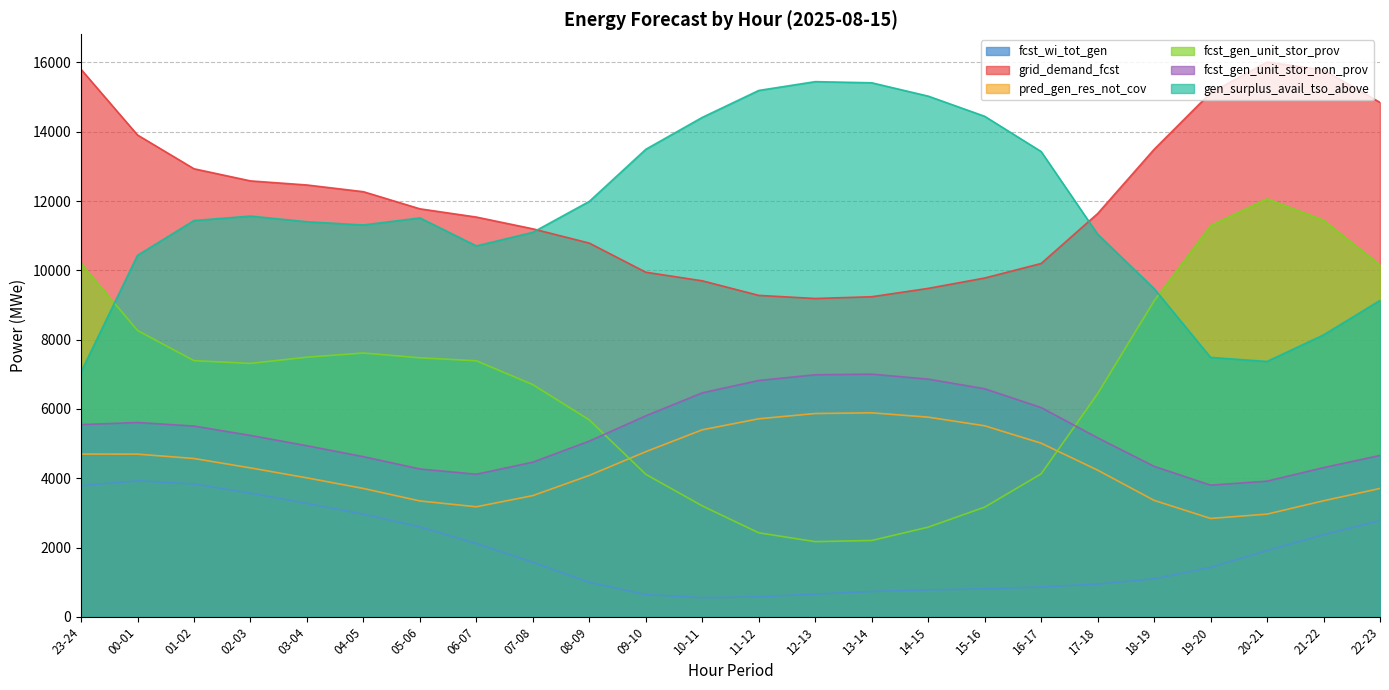

Reading right to left, transcribe all the data shown in this chart.

fcst_wi_tot_gen: 22-23=2779	21-22=2369	20-21=1913	19-20=1429	18-19=1097	17-18=946	16-17=864	15-16=809	14-15=780	13-14=733	12-13=659	11-12=578	10-11=552	09-10=644	08-09=998	07-08=1576	06-07=2117	05-06=2595	04-05=2965	03-04=3274	02-03=3571	01-02=3835	00-01=3926	23-24=3786
grid_demand_fcst: 22-23=14844	21-22=15782	20-21=16010	19-20=15121	18-19=13490	17-18=11637	16-17=10197	15-16=9778	14-15=9479	13-14=9238	12-13=9187	11-12=9277	10-11=9697	09-10=9945	08-09=10785	07-08=11197	06-07=11536	05-06=11774	04-05=12268	03-04=12462	02-03=12580	01-02=12930	00-01=13904	23-24=15799
pred_gen_res_not_cov: 22-23=3706	21-22=3350	20-21=2965	19-20=2840	18-19=3362	17-18=4234	16-17=5012	15-16=5514	14-15=5763	13-14=5888	12-13=5868	11-12=5716	10-11=5398	09-10=4767	08-09=4083	07-08=3499	06-07=3177	05-06=3345	04-05=3705	03-04=4011	02-03=4299	01-02=4570	00-01=4696	23-24=4698
fcst_gen_unit_stor_prov: 22-23=10155	21-22=11445	20-21=12063	19-20=11291	18-19=9116	17-18=6440	16-17=4127	15-16=3166	14-15=2589	13-14=2204	12-13=2171	11-12=2425	10-11=3202	09-10=4113	08-09=5683	07-08=6701	06-07=7390	05-06=7476	04-05=7614	03-04=7494	02-03=7314	01-02=7393	00-01=8265	23-24=10196
fcst_gen_unit_stor_non_prov: 22-23=4659	21-22=4307	20-21=3917	19-20=3801	18-19=4344	17-18=5167	16-17=6040	15-16=6582	14-15=6860	13-14=7004	12-13=6986	11-12=6822	10-11=6465	09-10=5802	08-09=5073	07-08=4465	06-07=4116	05-06=4268	04-05=4623	03-04=4938	02-03=5236	01-02=5506	00-01=5609	23-24=5548
gen_surplus_avail_tso_above: 22-23=9131	21-22=8136	20-21=7370	19-20=7487	18-19=9473	17-18=11042	16-17=13427	15-16=14444	14-15=15026	13-14=15411	12-13=15444	11-12=15190	10-11=14413	09-10=13492	08-09=11989	07-08=11096	06-07=10704	05-06=11512	04-05=11308	03-04=11401	02-03=11565	01-02=11436	00-01=10432	23-24=7068